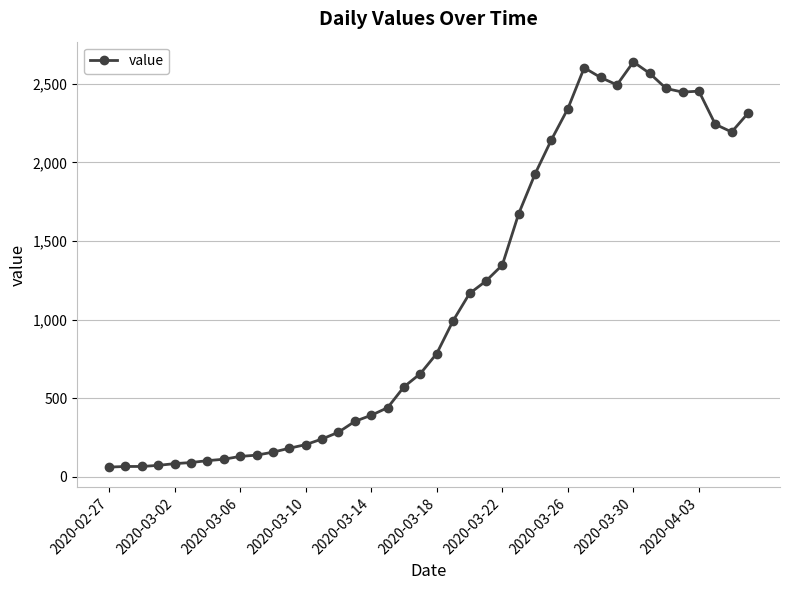

True or false: the data has more than 0 interior local peaks.

True